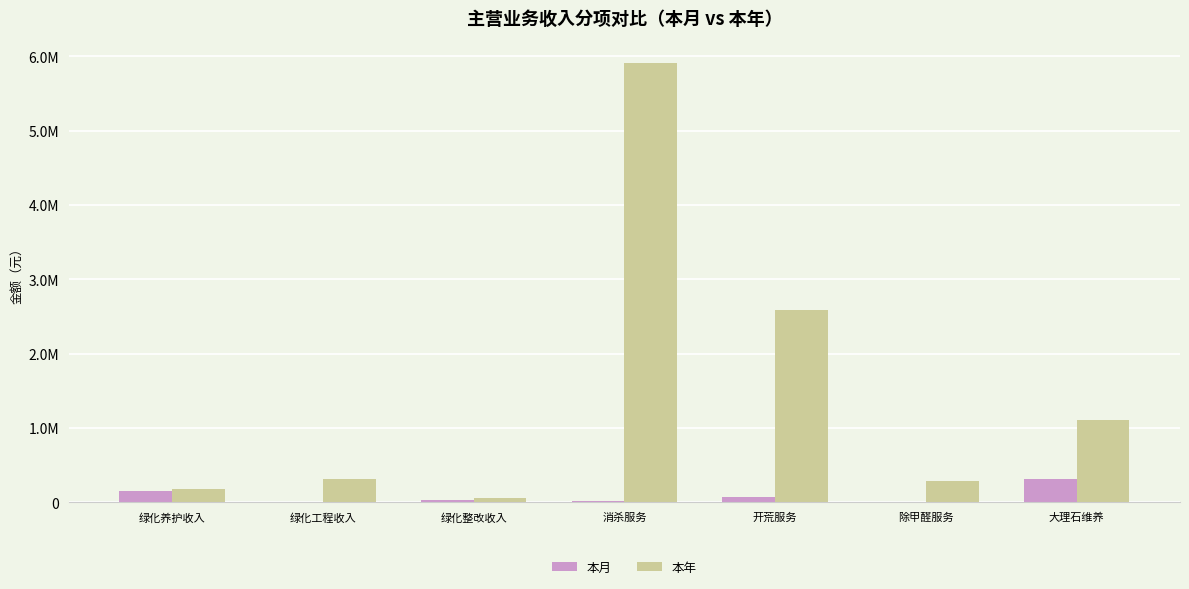

Which series has the largest range (max minus min)?

本年